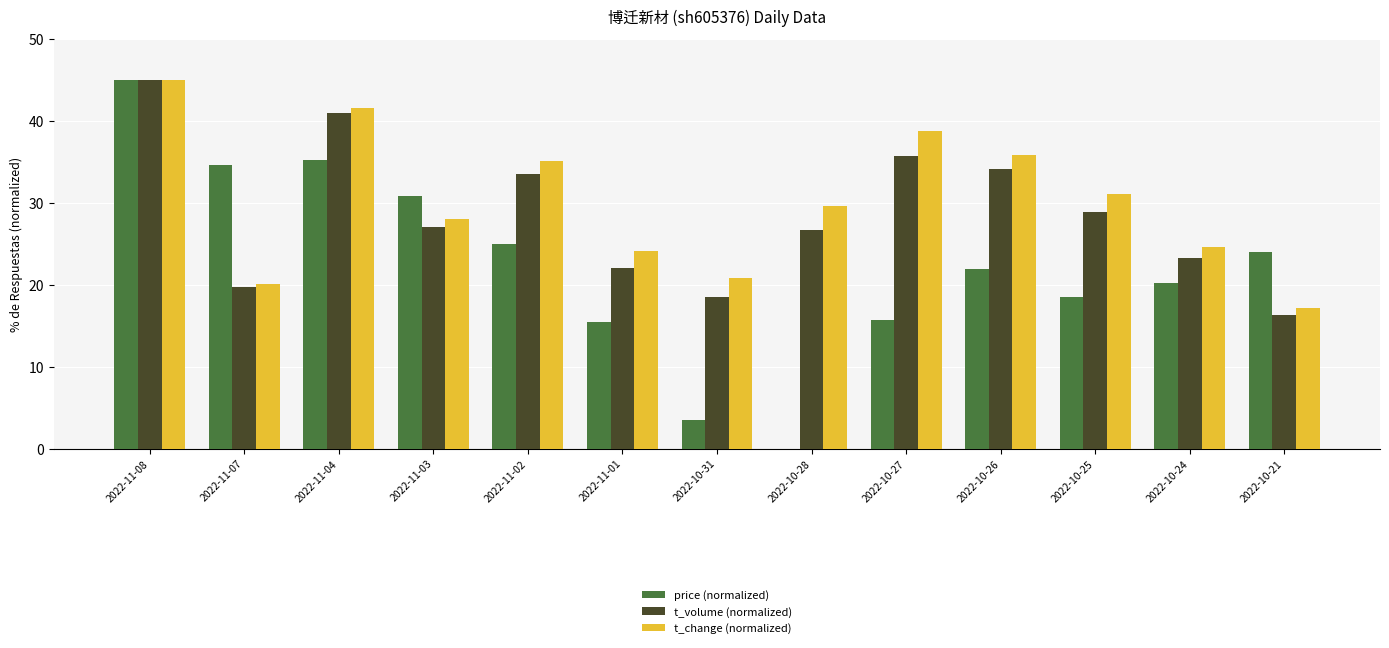

Does the chart contain stacked bars?

No